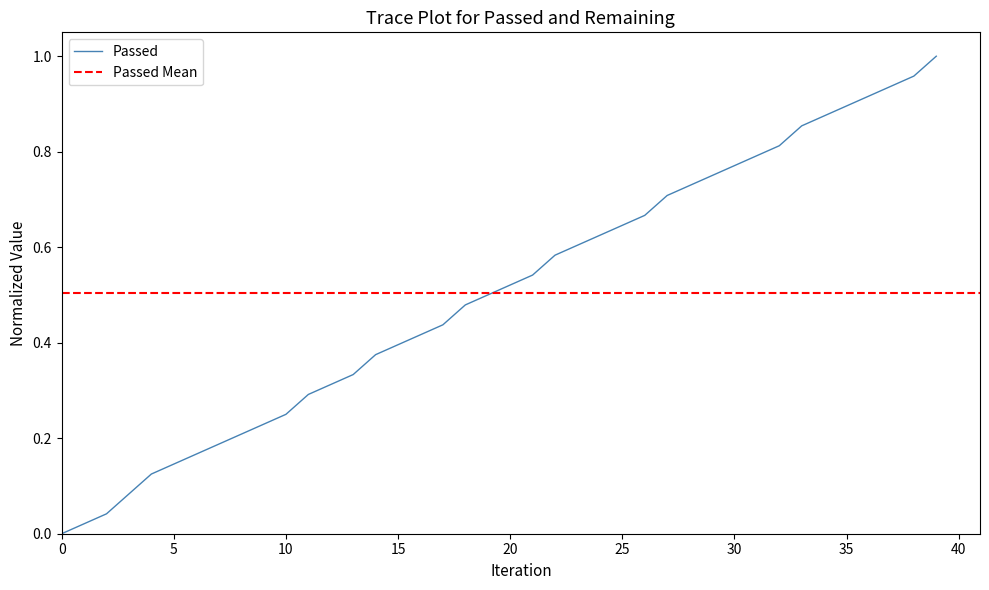

Does the chart have visible grid lines?

No